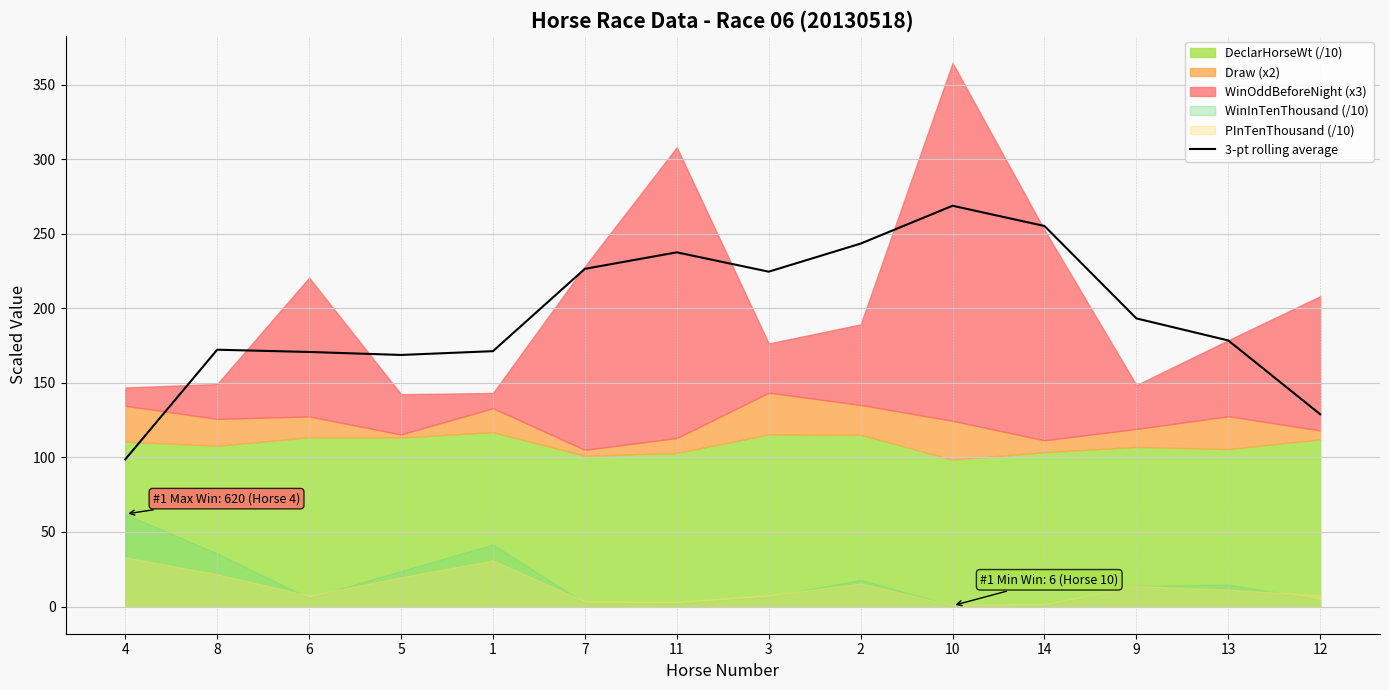

Rank the categories by value from lowest to highest.

4, 12, 5, 6, 1, 8, 13, 9, 3, 7, 11, 2, 14, 10